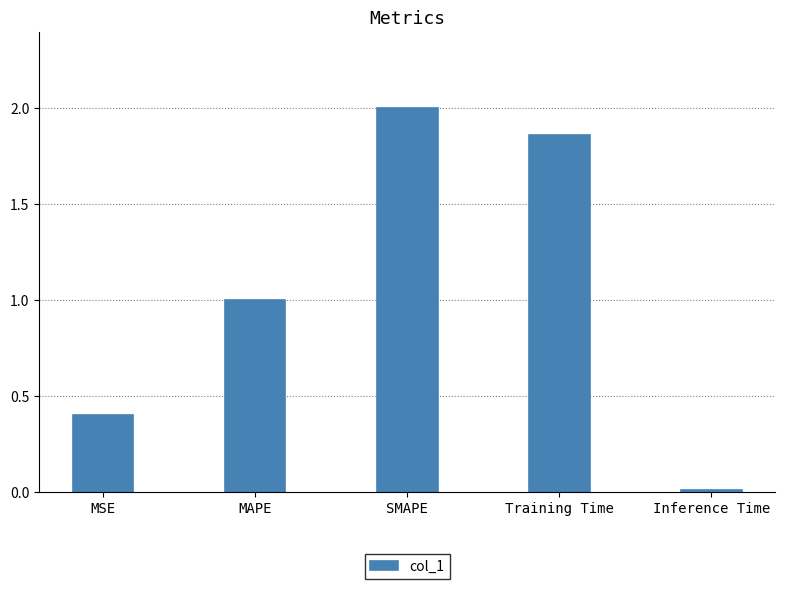

Are the bars horizontal?

No